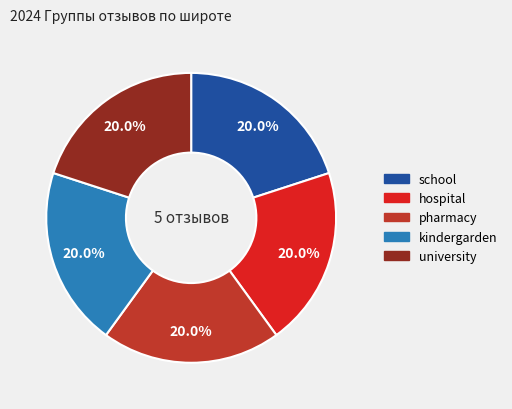

Approximately how many times larger is the value at university compared to school?

1.0